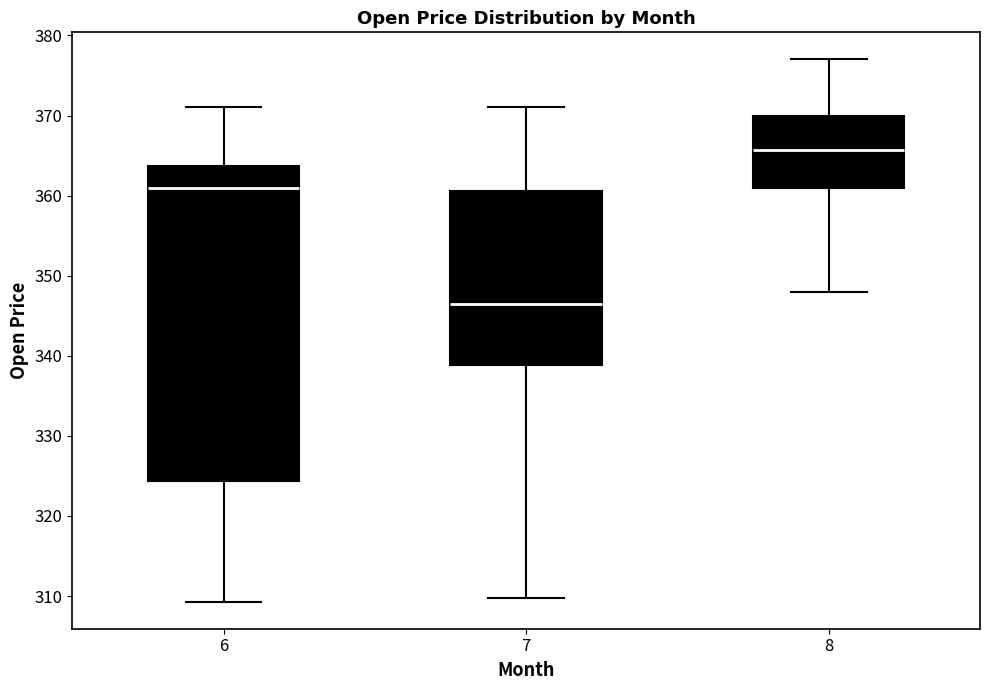

Reading left to right, transcribe this box plot: for each box, give where its median line is, the range the box spans, and where its two whiskers end, as read against the y-axis. The values are not printed on the chart, so give them approximately, as read against the axis.

6: median 361, box 324 to 364, whiskers 309 to 371
7: median 347, box 339 to 361, whiskers 310 to 371
8: median 366, box 361 to 370, whiskers 348 to 377